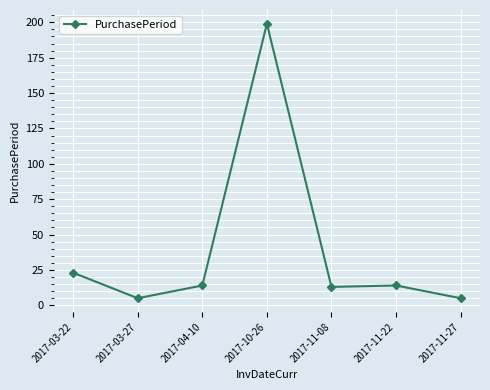

What is the label of the 1st point from the right?

2017-11-27